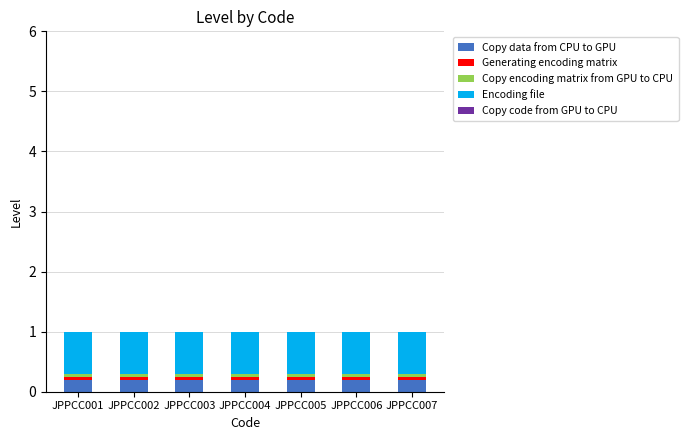

Which series has the widest spread of values?

Copy data from CPU to GPU